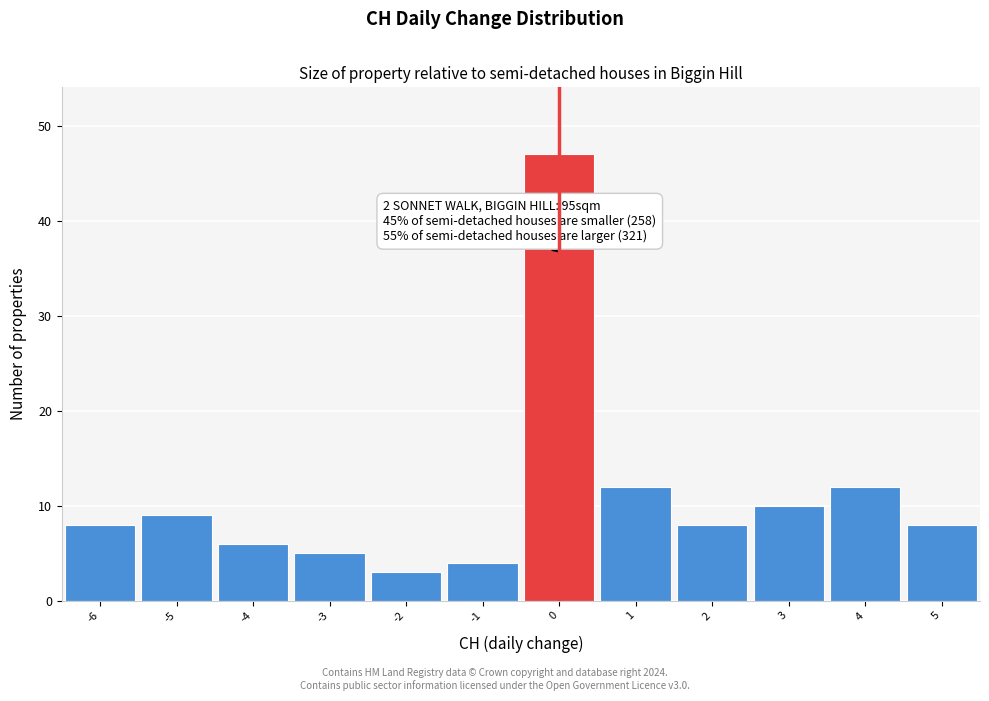

Over which range of the x-axis is the bar tallest?

-0.5 to 0.5